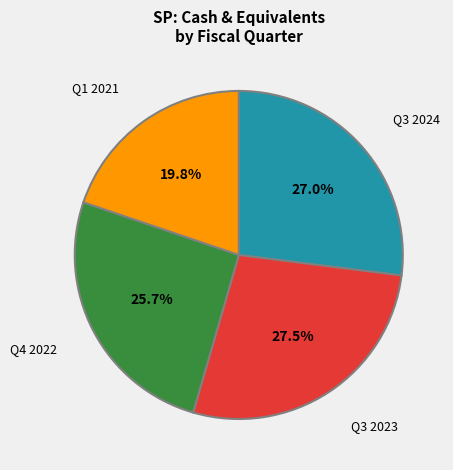

How many segments does this pie chart have?

4